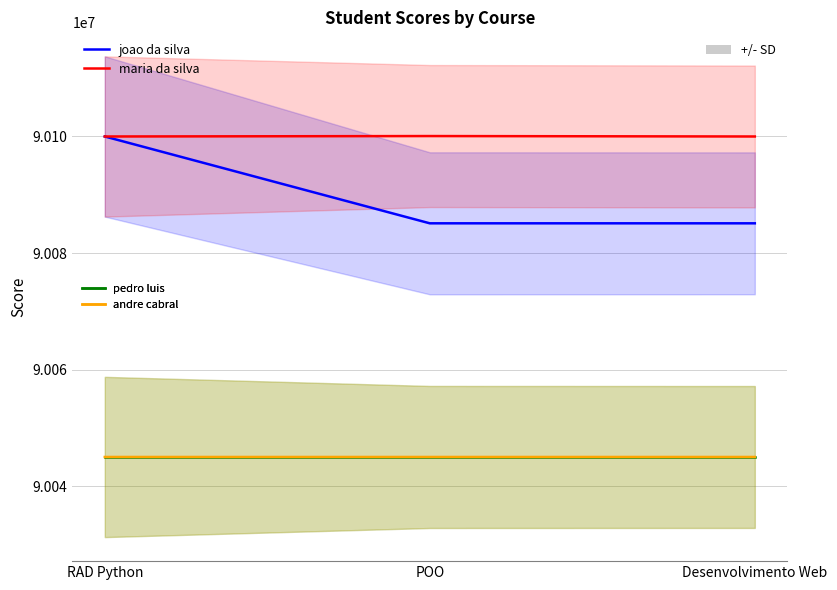

Reading left to right, list all the values displayed in this chart.

joao da silva: RAD Python=90100000	POO=90085100	Desenvolvimento Web=90085100
maria da silva: RAD Python=90100000	POO=90100075	Desenvolvimento Web=90100000
pedro luis: RAD Python=90045000	POO=90045000	Desenvolvimento Web=90045000
andre cabral: RAD Python=90045001	POO=90045000	Desenvolvimento Web=90045000